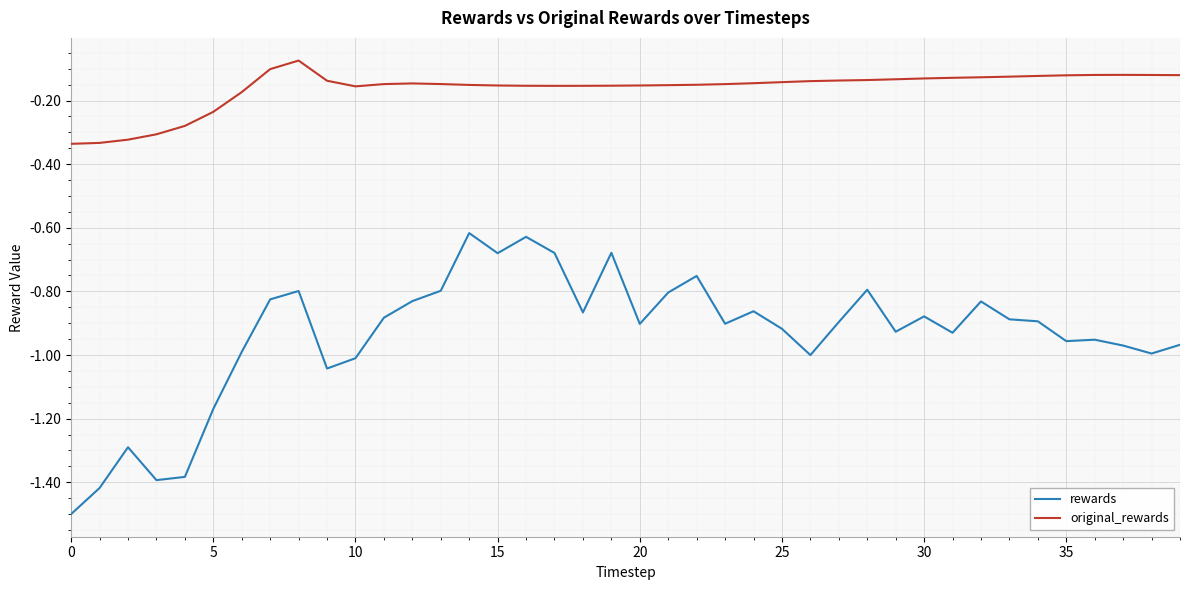

How many lines are shown in the chart?

2